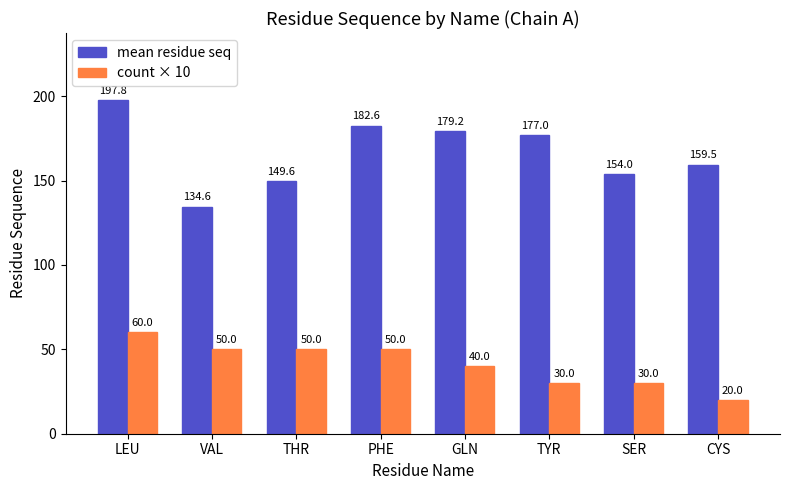

Rank the categories by mean residue seq value from lowest to highest.

VAL, THR, SER, CYS, TYR, GLN, PHE, LEU